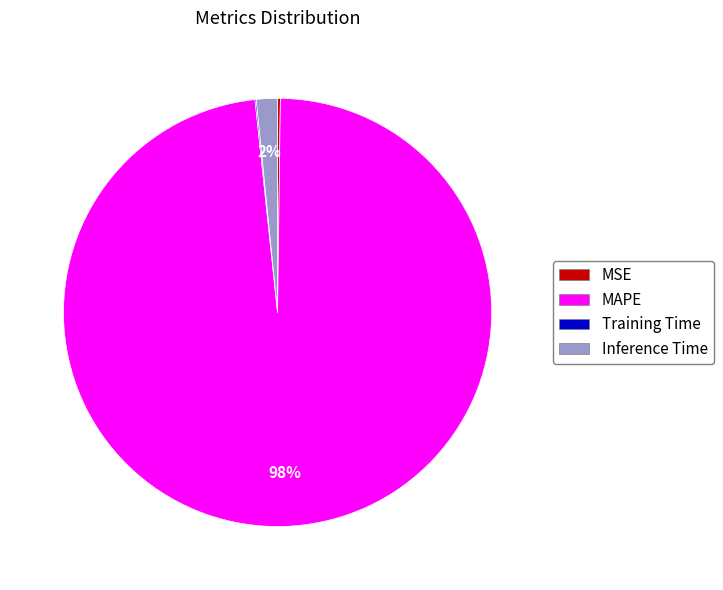

True or false: Inference Time accounts for 2% of the total.

True